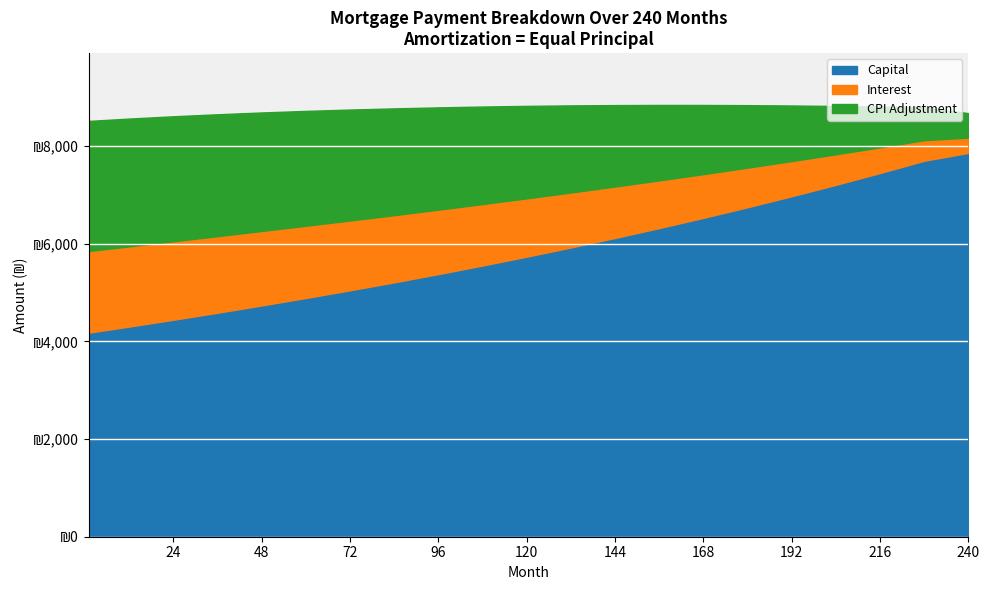

Is it true that Interest equals 471.2 at 216?

True